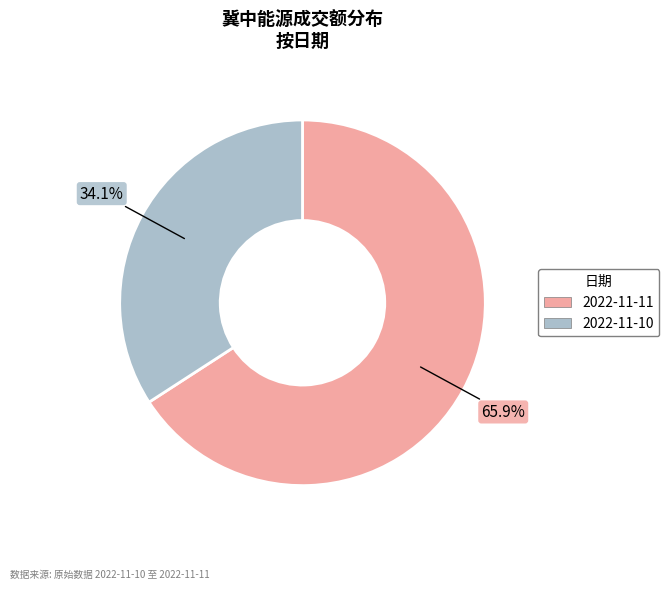

Which category has the biggest portion of the pie?

2022-11-11